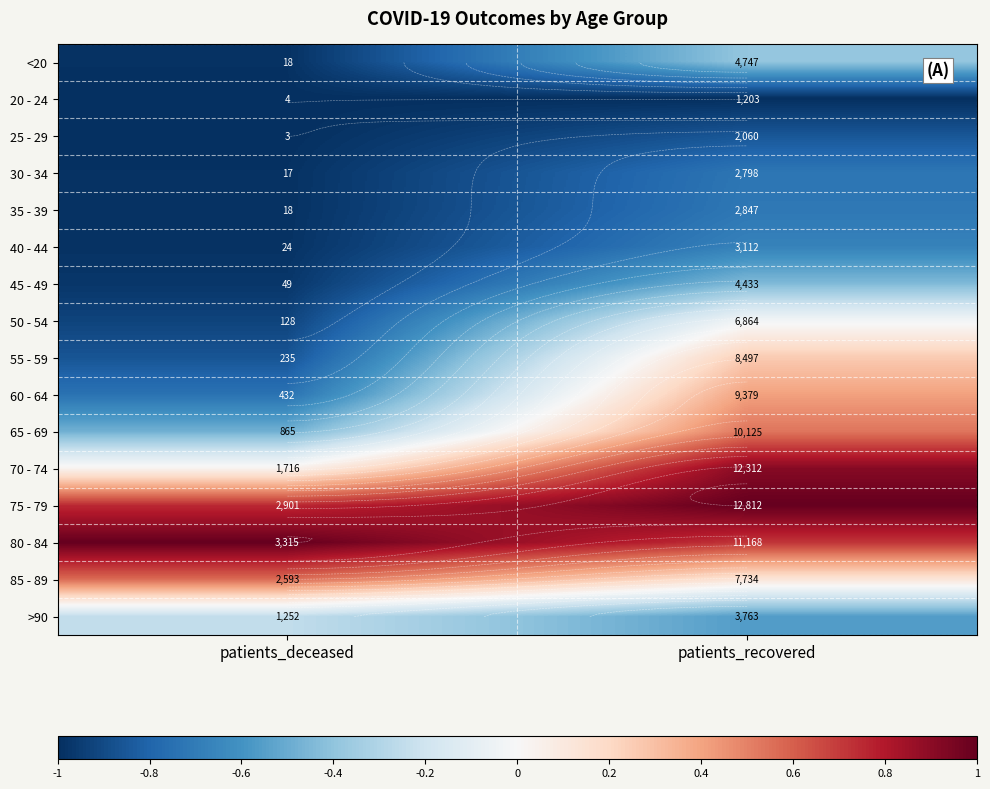

Read the <20 value at patients_recovered.

-0.4